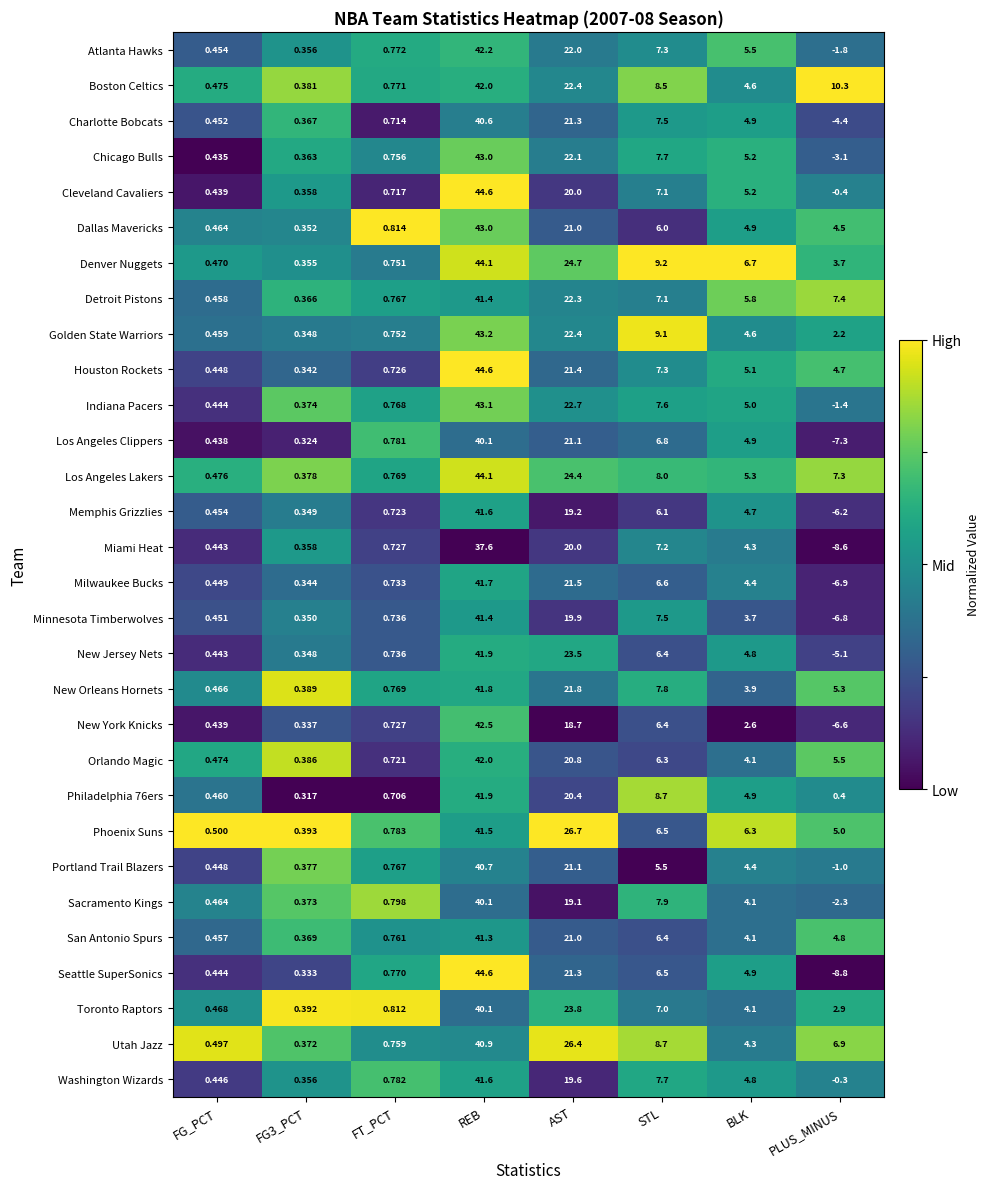

Where does the Orlando Magic series first go above 5?

REB